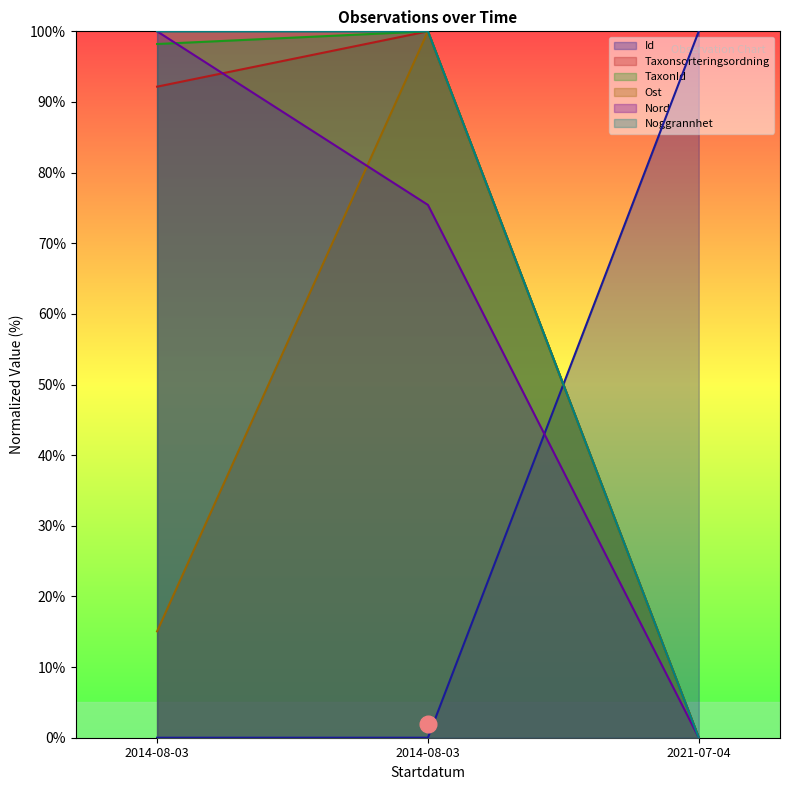

Where is Ost nearest to the value 50?

2014-08-03